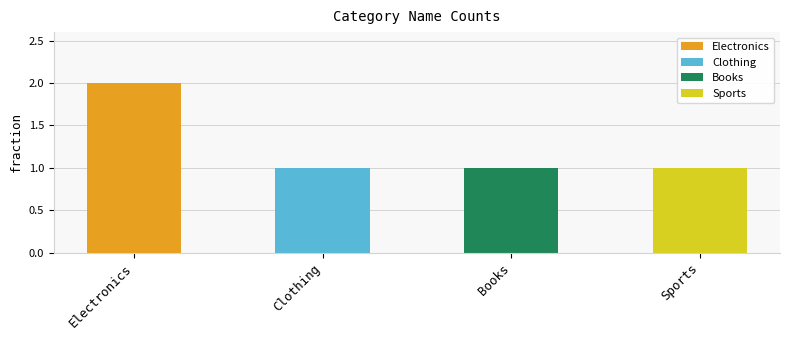

What position from the right is Sports?

1